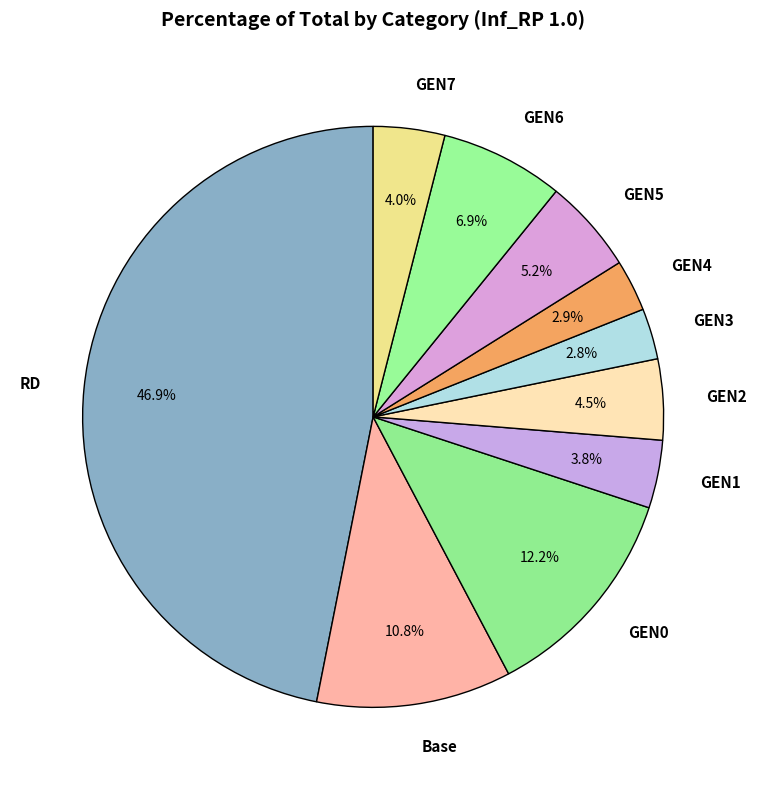

Between GEN5 and GEN3, which is larger?

GEN5